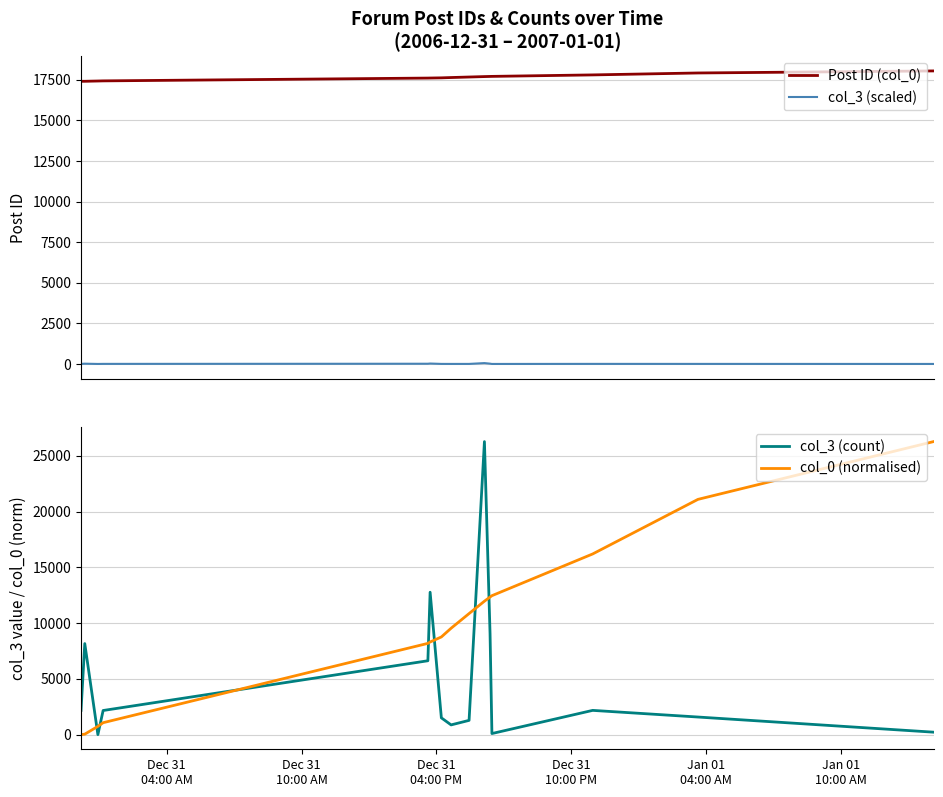

True or false: col_3 (count) has more than 0 points higher than both neighbors.

True